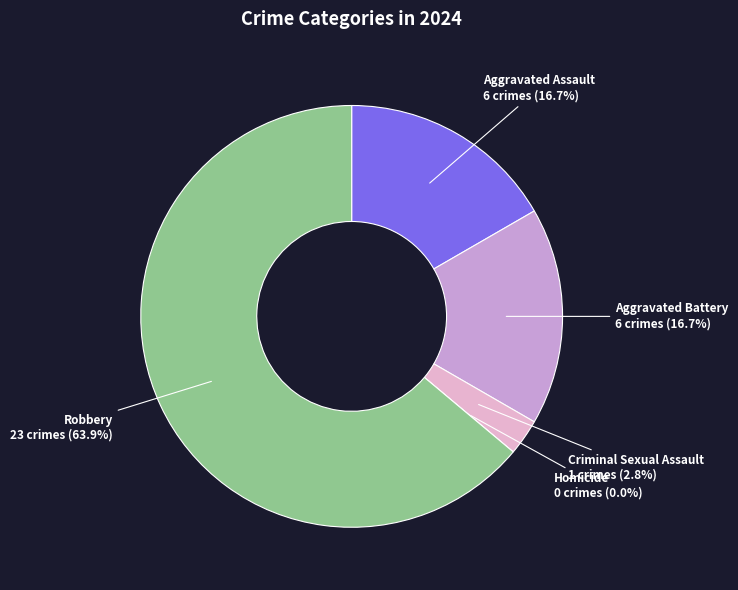

What percentage is the Criminal Sexual Assault slice, to the nearest percent?

3%